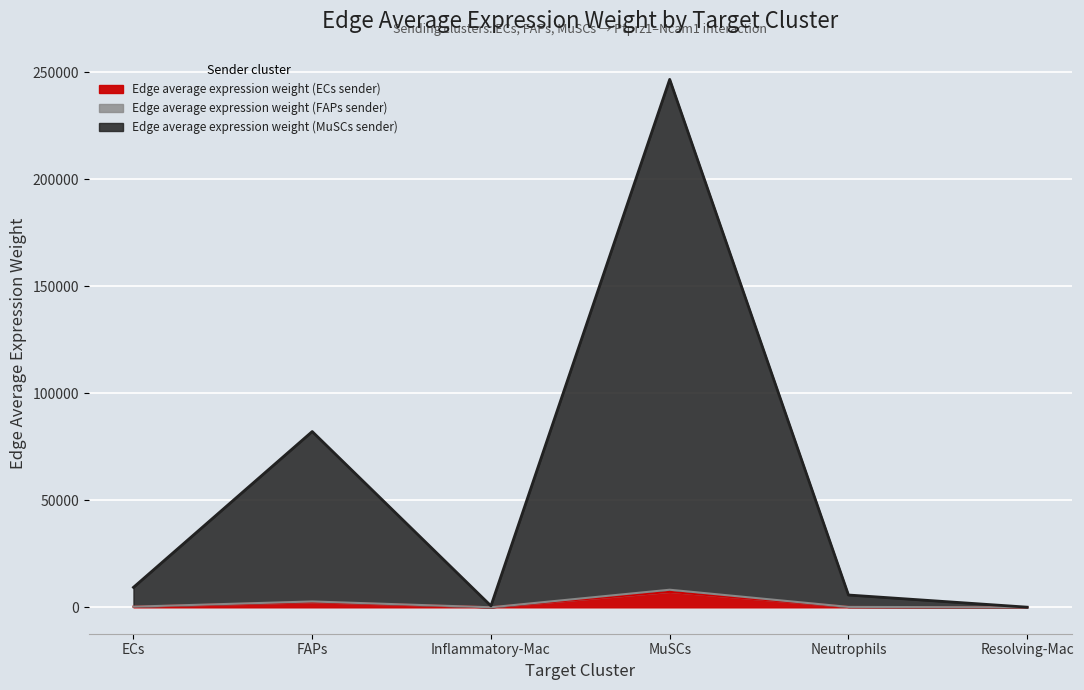

Reading left to right, extract all data points from this chart.

Edge average expression weight (ECs sender): ECs=310.9	FAPs=2735.5	Inflammatory-Mac=22.5	MuSCs=8215.2	Neutrophils=191.7	Resolving-Mac=2.5
Edge average expression weight (FAPs sender): ECs=273.3	FAPs=2404.5	Inflammatory-Mac=19.7	MuSCs=7221.3	Neutrophils=168.5	Resolving-Mac=2.2
Edge average expression weight (MuSCs sender): ECs=9329.2	FAPs=82094.5	Inflammatory-Mac=673.9	MuSCs=246546.2	Neutrophils=5753.8	Resolving-Mac=76.2